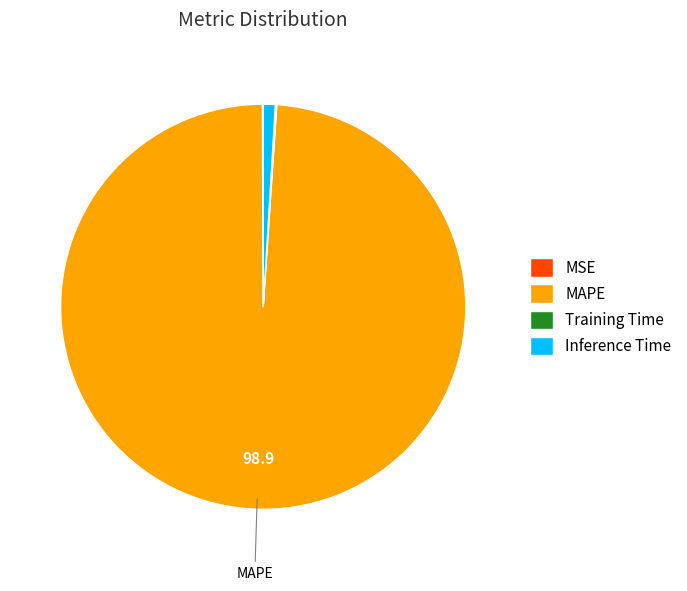

Does MAPE account for over 50% of the chart?

Yes